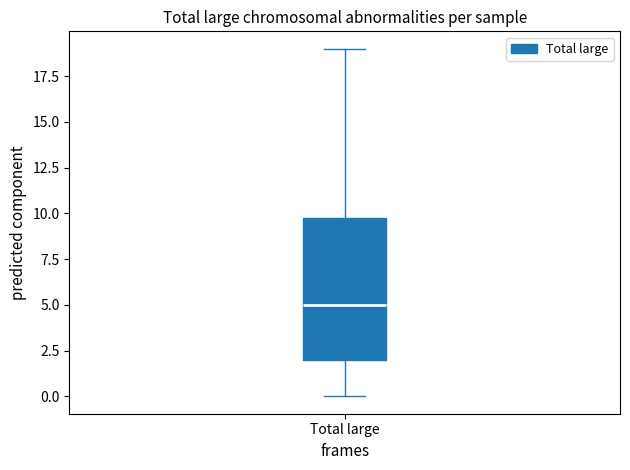

Where is the upper edge of the box for Total large on the y-axis? The values are not printed on the chart, so give them approximately, as read against the axis.

10